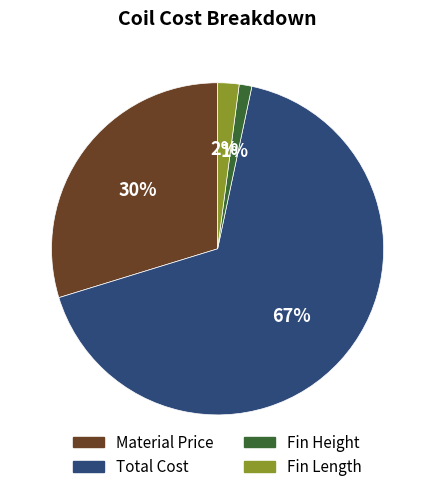

Combined, do Fin Length and Total Cost account for over 50%?

Yes